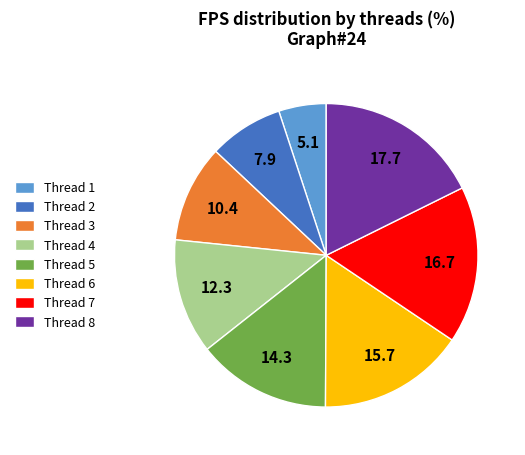

True or false: Thread 2 accounts for 21% of the total.

False